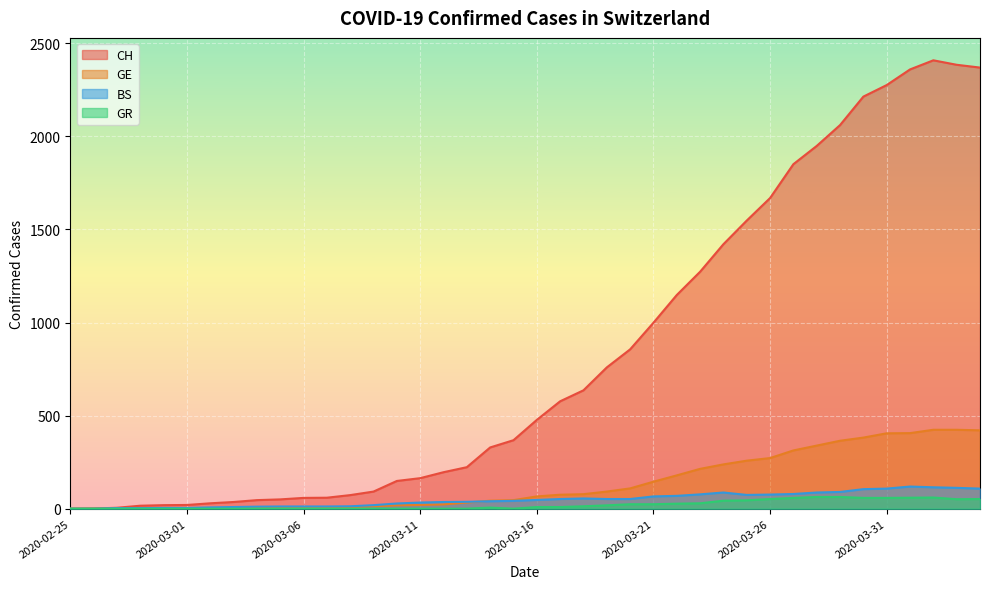

Which series has the widest spread of values?

CH